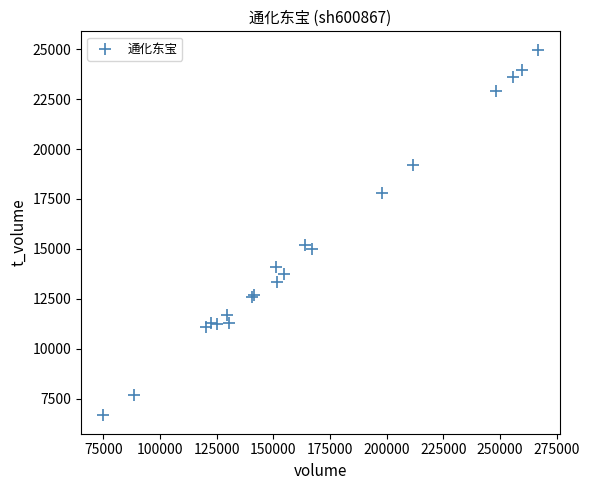

What Y value in the scatter plot is closest to 15822?

15209